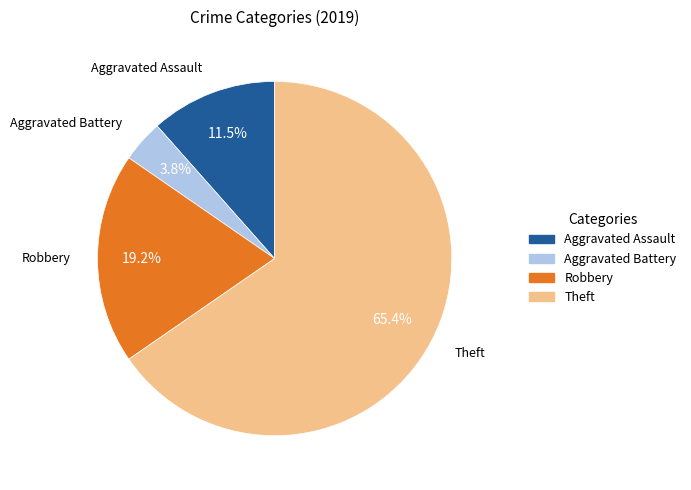

Is there a majority slice in this chart?

Yes